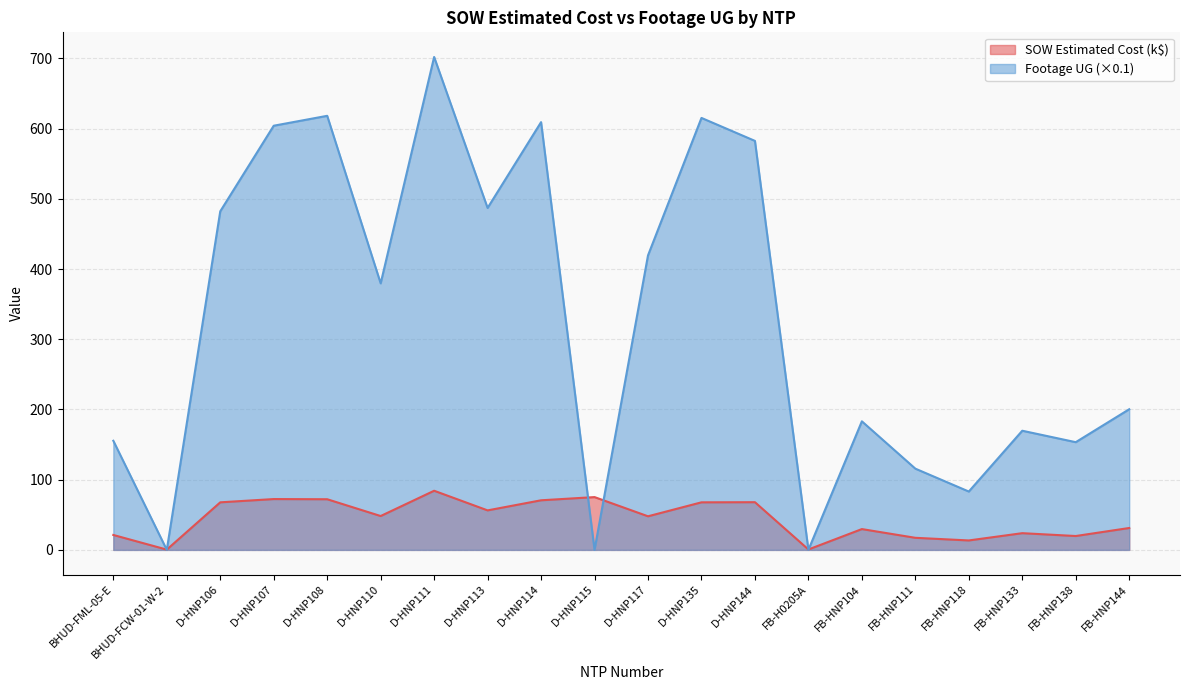

Count the number of data series in this chart.

2